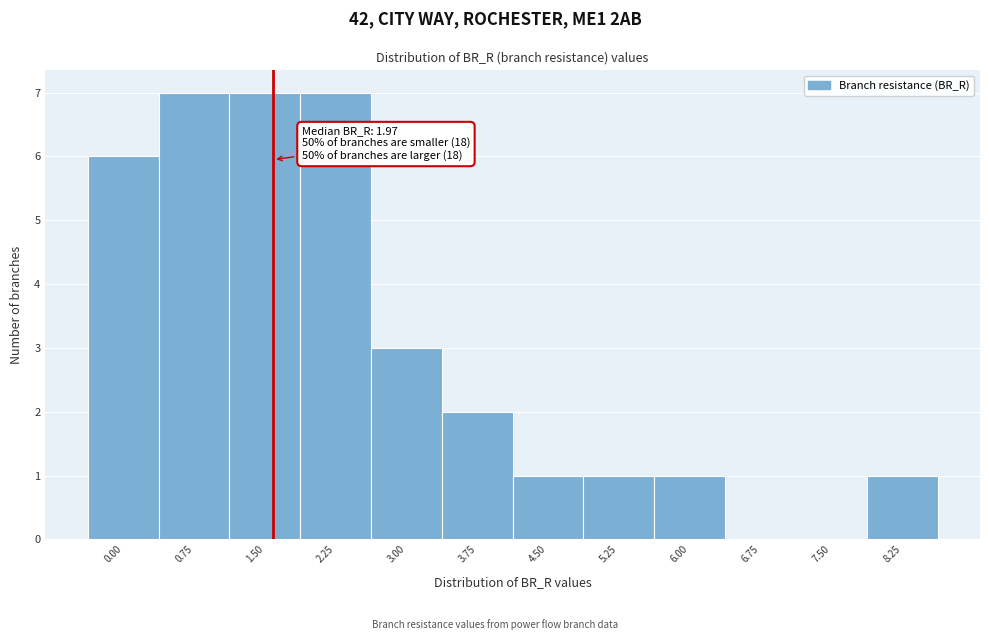

Reading right to left, what are all the values shown in this chart?

8.25=1	7.50=0	6.75=0	6.00=1	5.25=1	4.50=1	3.75=2	3.00=3	2.25=7	1.50=7	0.75=7	0.00=6